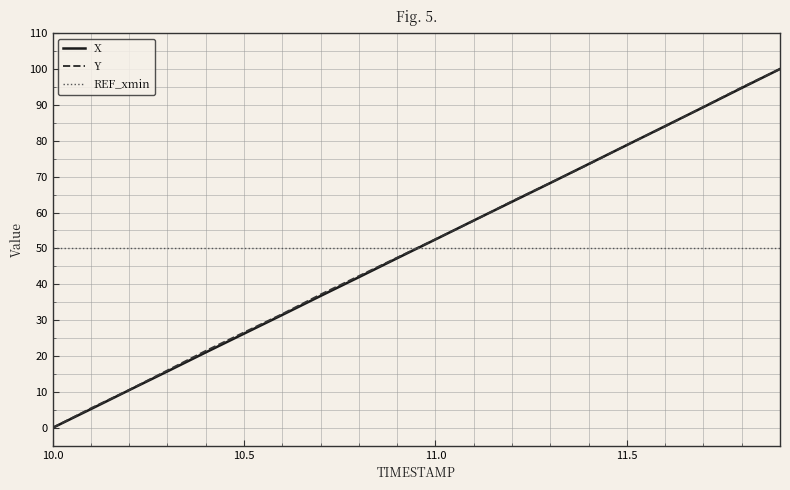

How many times do X and REF_xmin cross each other?

1